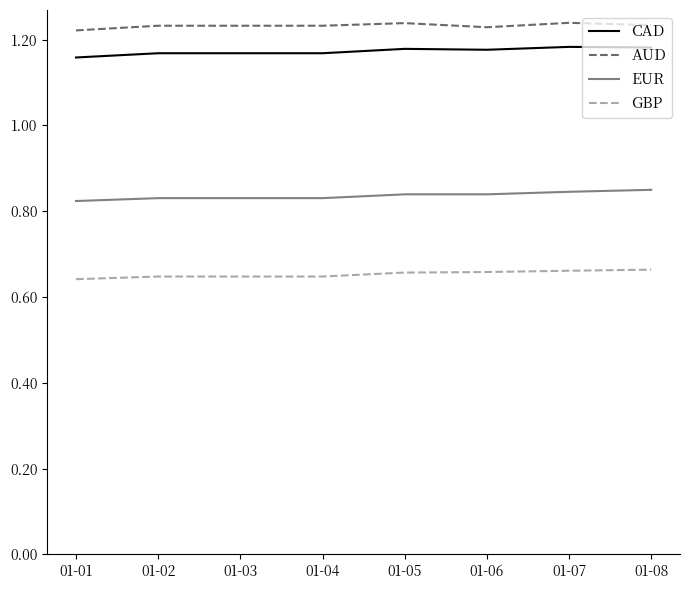

Is it true that CAD equals 1.6 at 01-05?

False